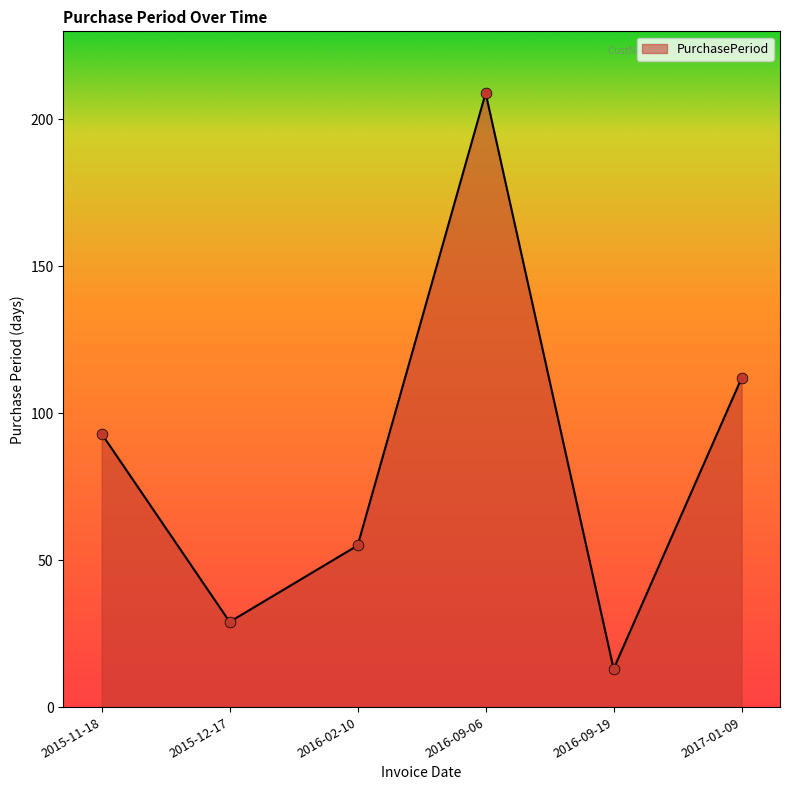

What is the change in value from 2015-11-18 to 2015-12-17?

-64